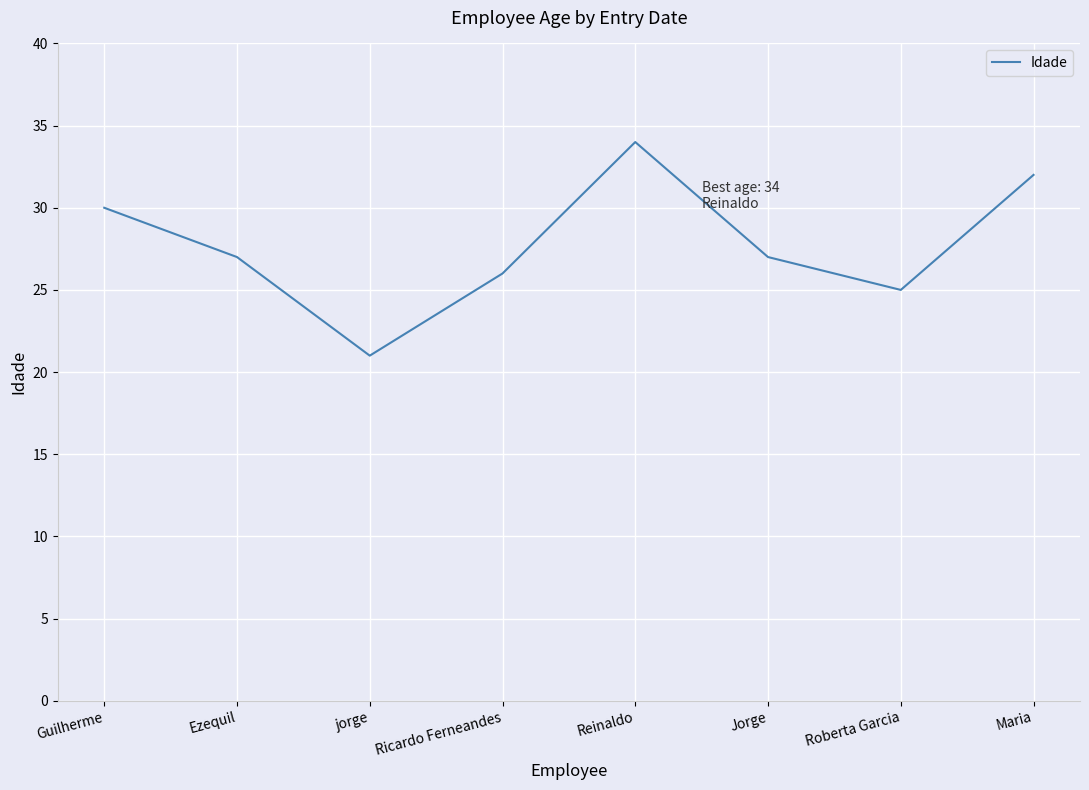

Reading left to right, list all the values displayed in this chart.

30	27	21	26	34	27	25	32